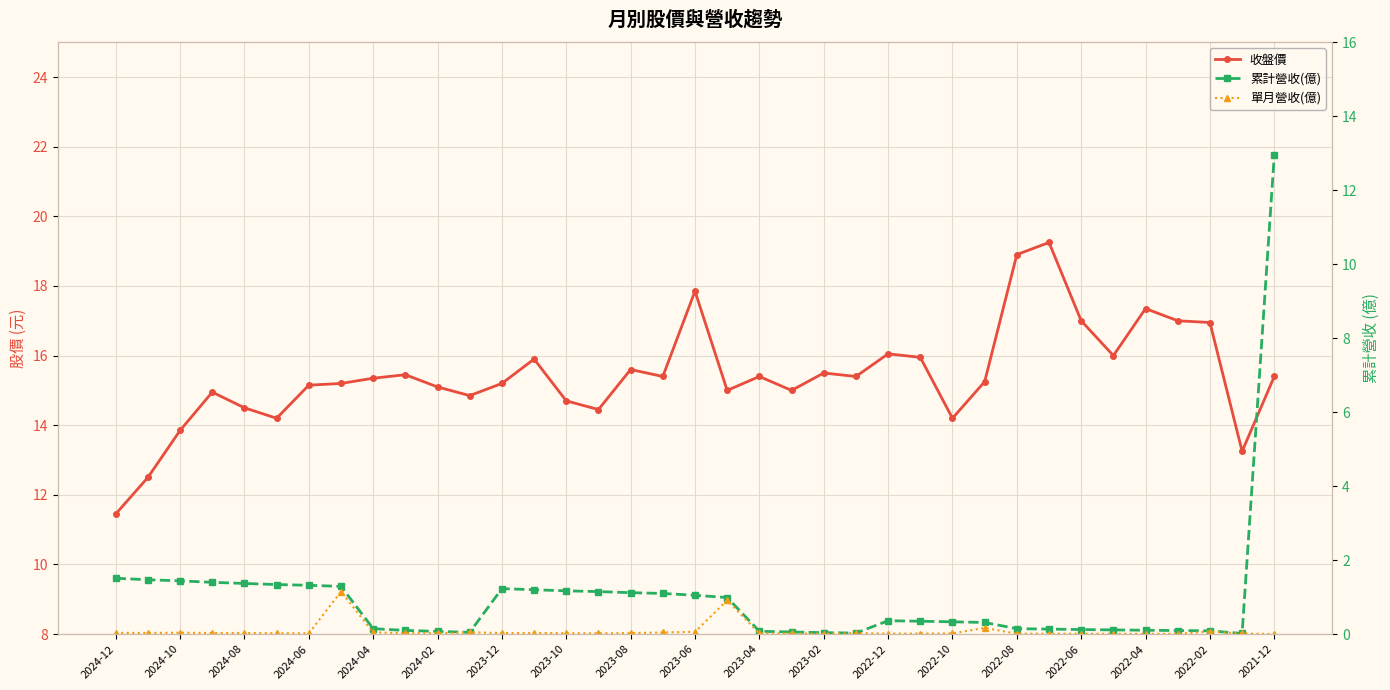

True or false: 單月營收(億) and 收盤價 intersect in this chart.

False